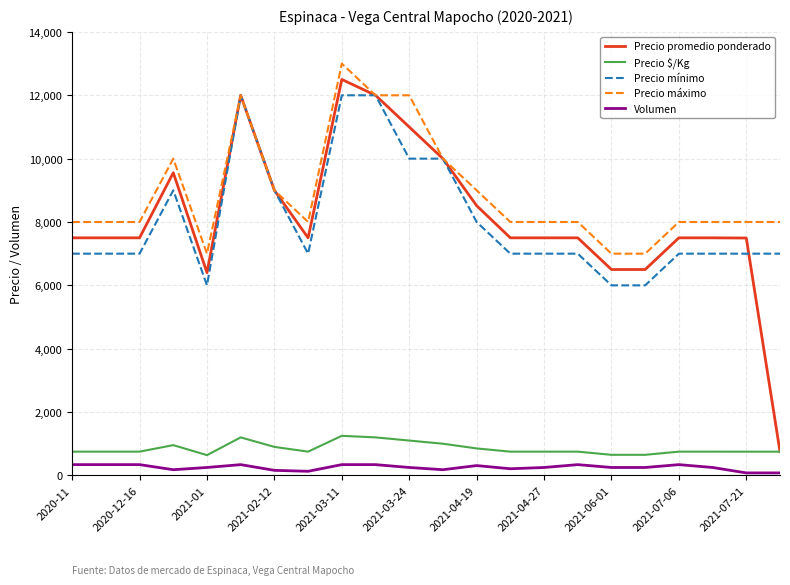

What is the greatest value displayed?

13000